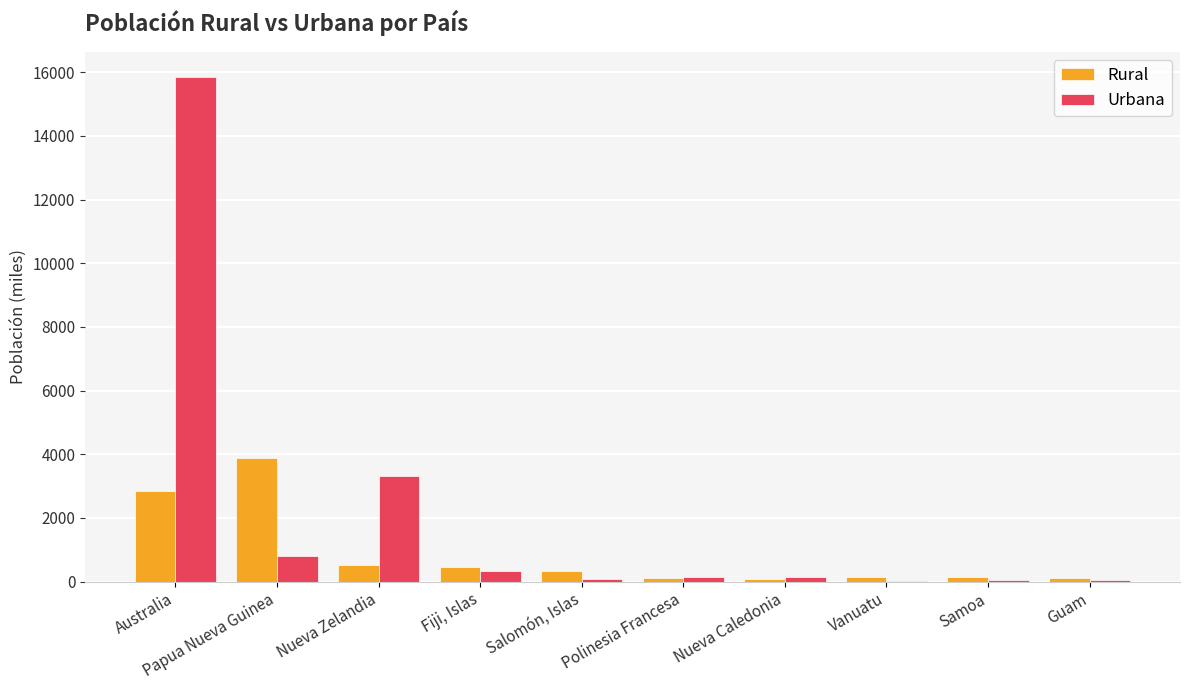

True or false: Rural has a value of 149 at Vanuatu.

True